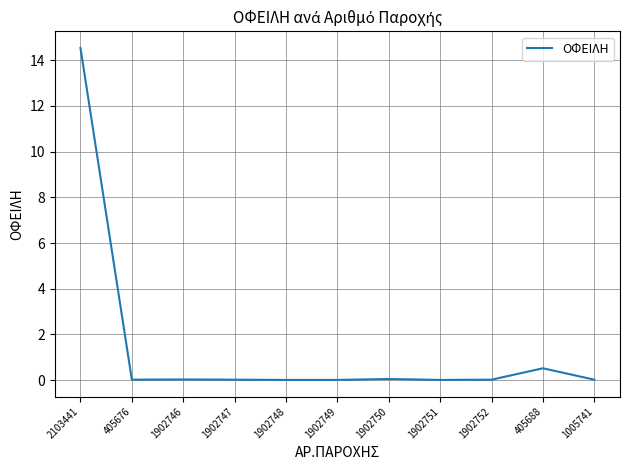

Which category has the highest value across all series?

2103441